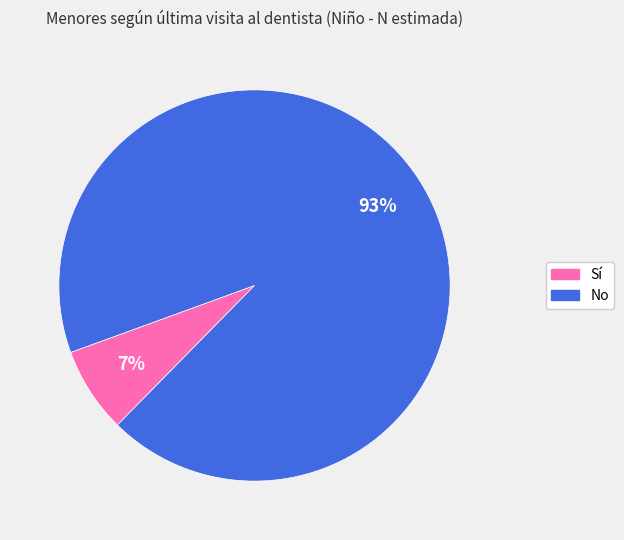

Does No represent more than half of the total?

Yes